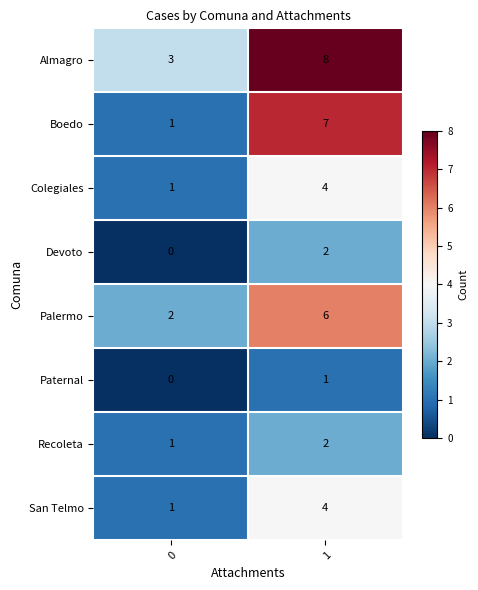

What is the spread (max minus min) of values at 0?

3